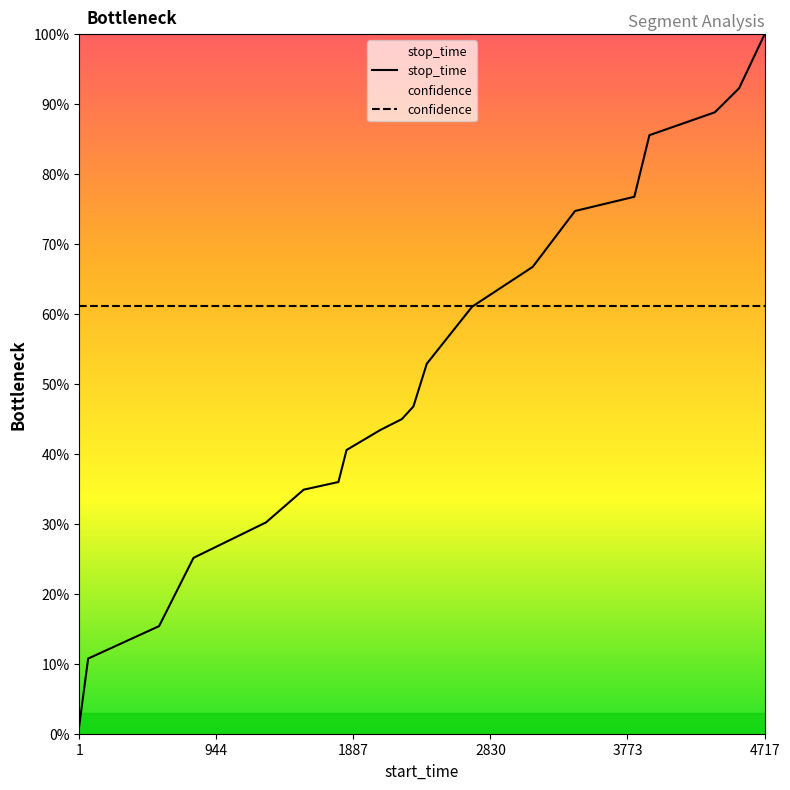

What is the maximum value for confidence?

61.1